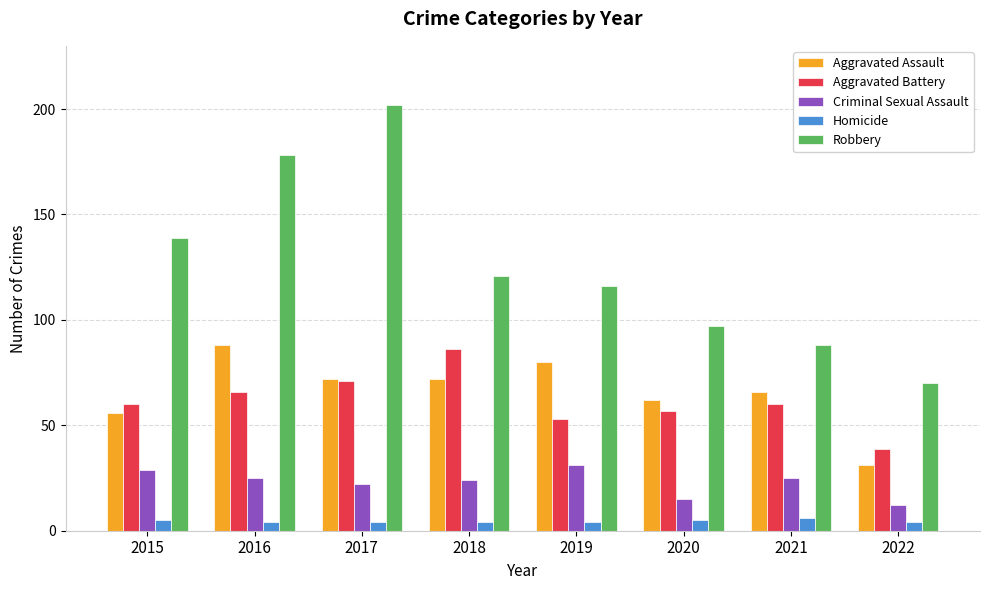

At how many categories does at least one series exceed 173?

2